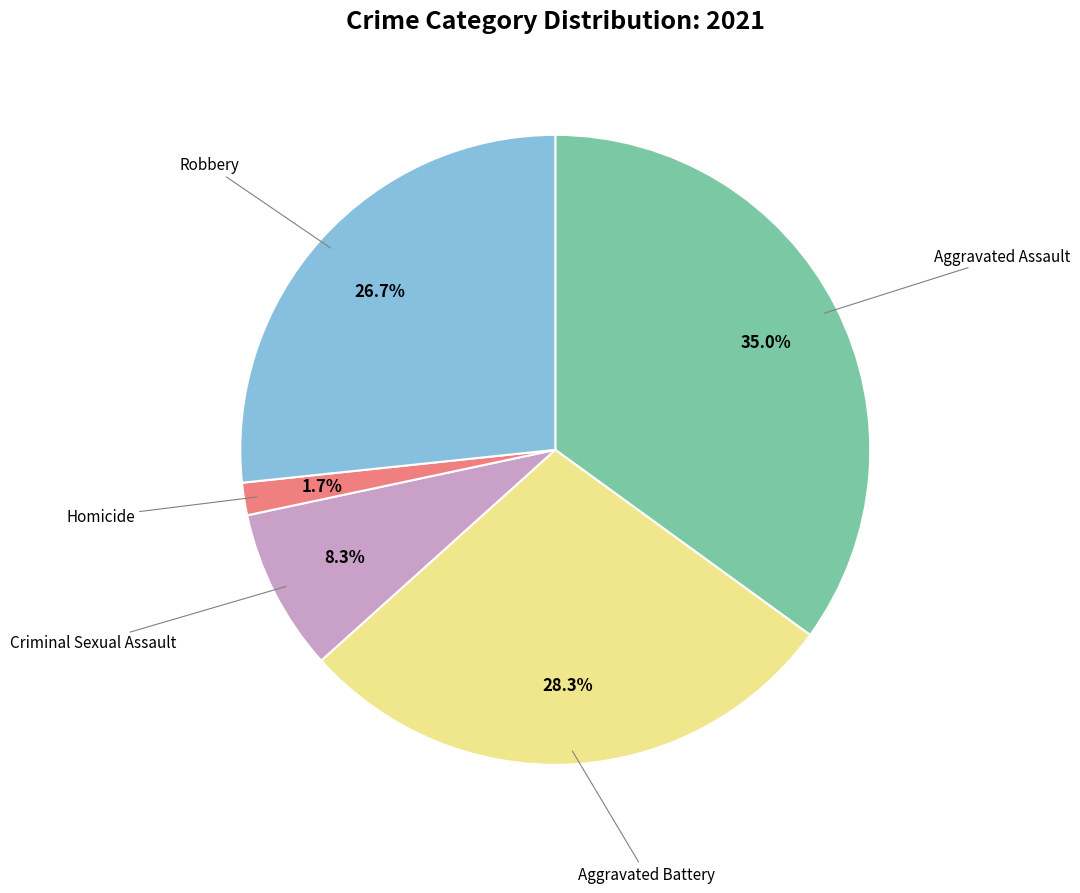

Is there any slice that represents more than half of the pie?

No